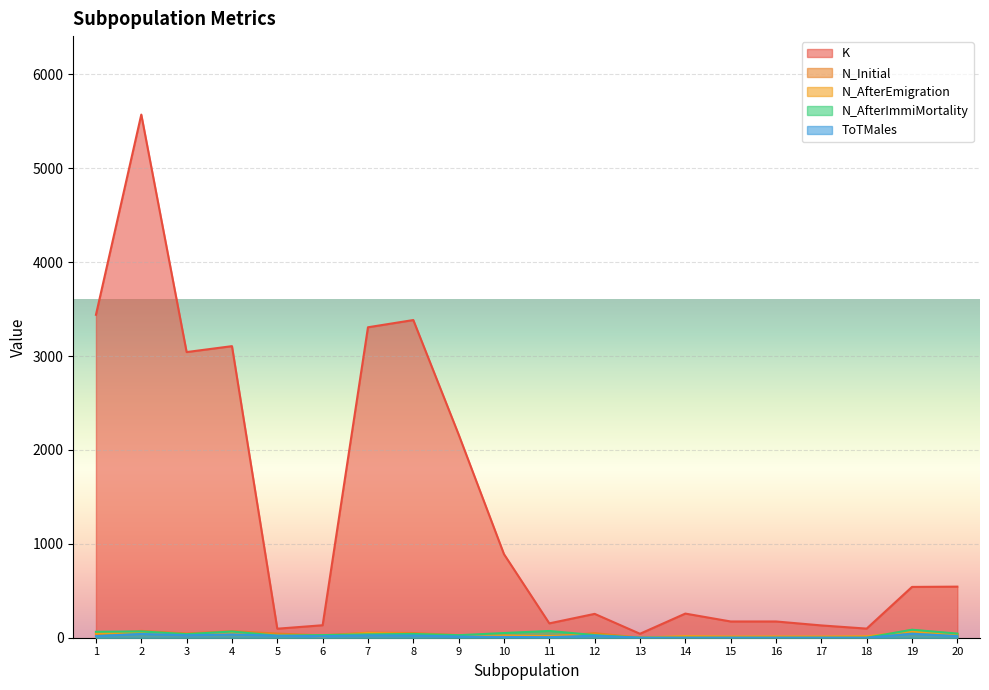

How many values in the N_AfterImmiMortality series exceed 36?

9